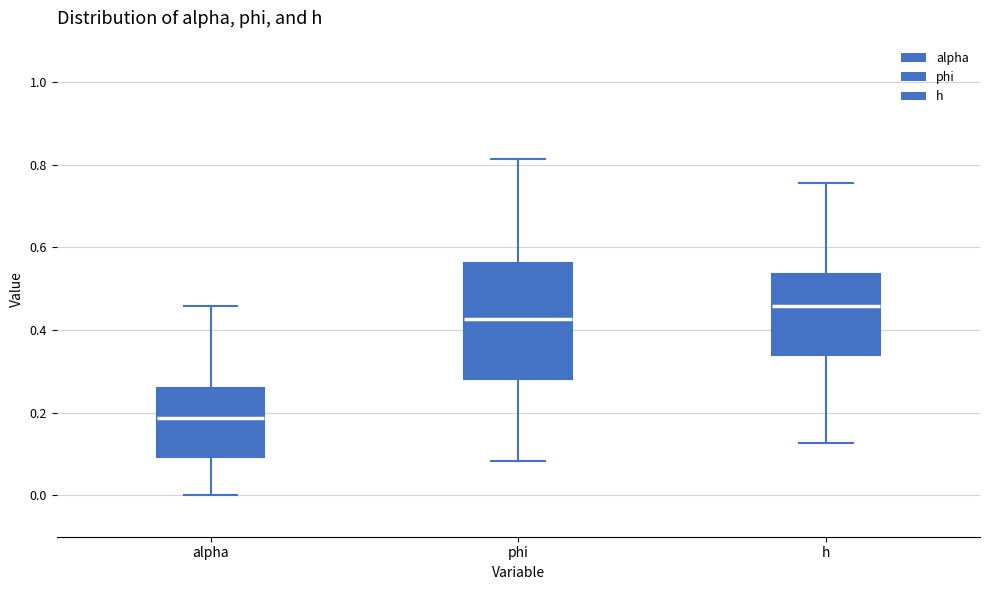

Where is the upper edge of the box for phi on the y-axis? The values are not printed on the chart, so give them approximately, as read against the axis.

0.56